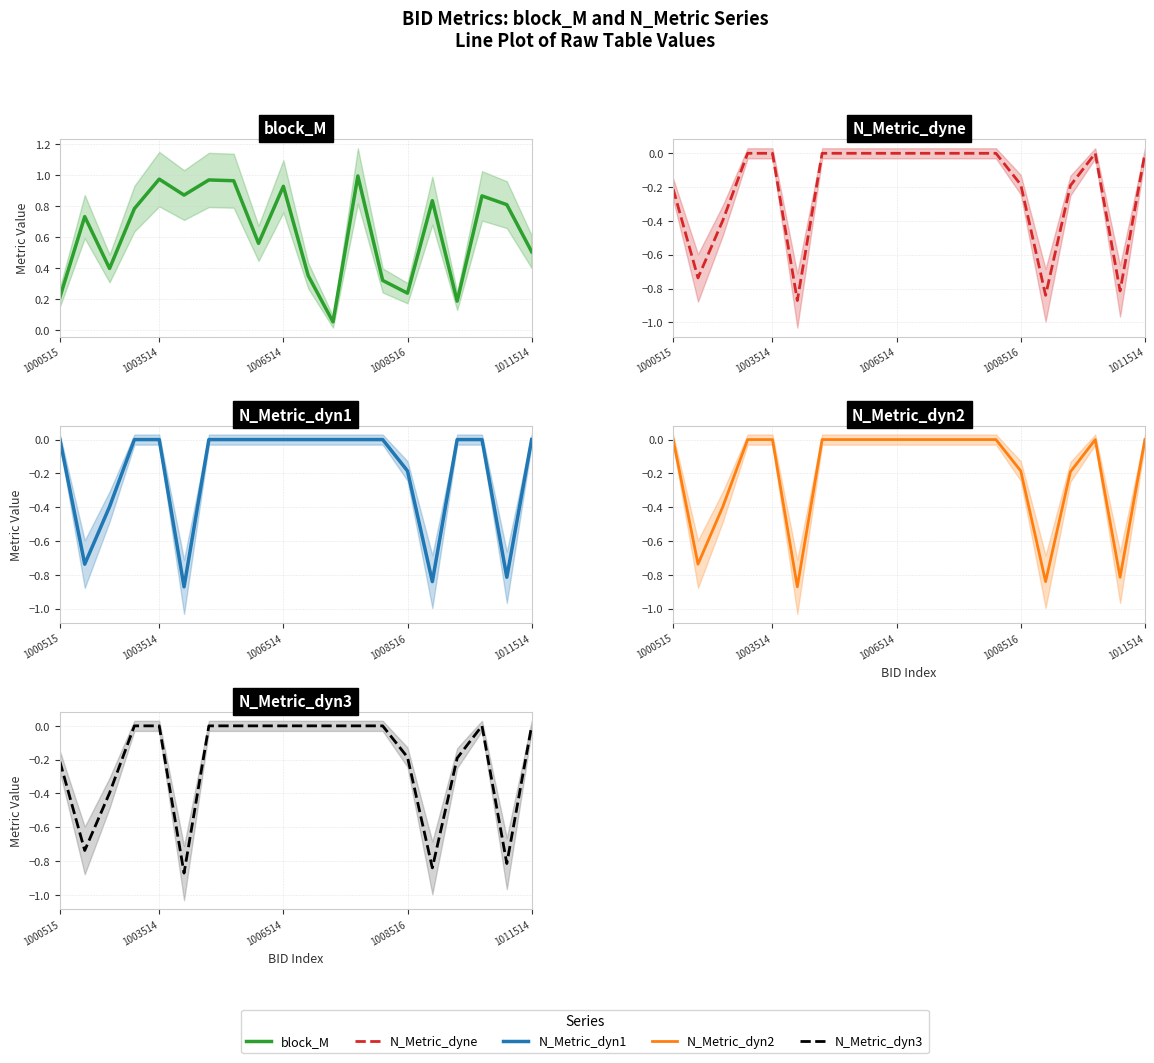

What is the difference between the maximum and minimum values in the N_Metric_dyn1 series?

0.9